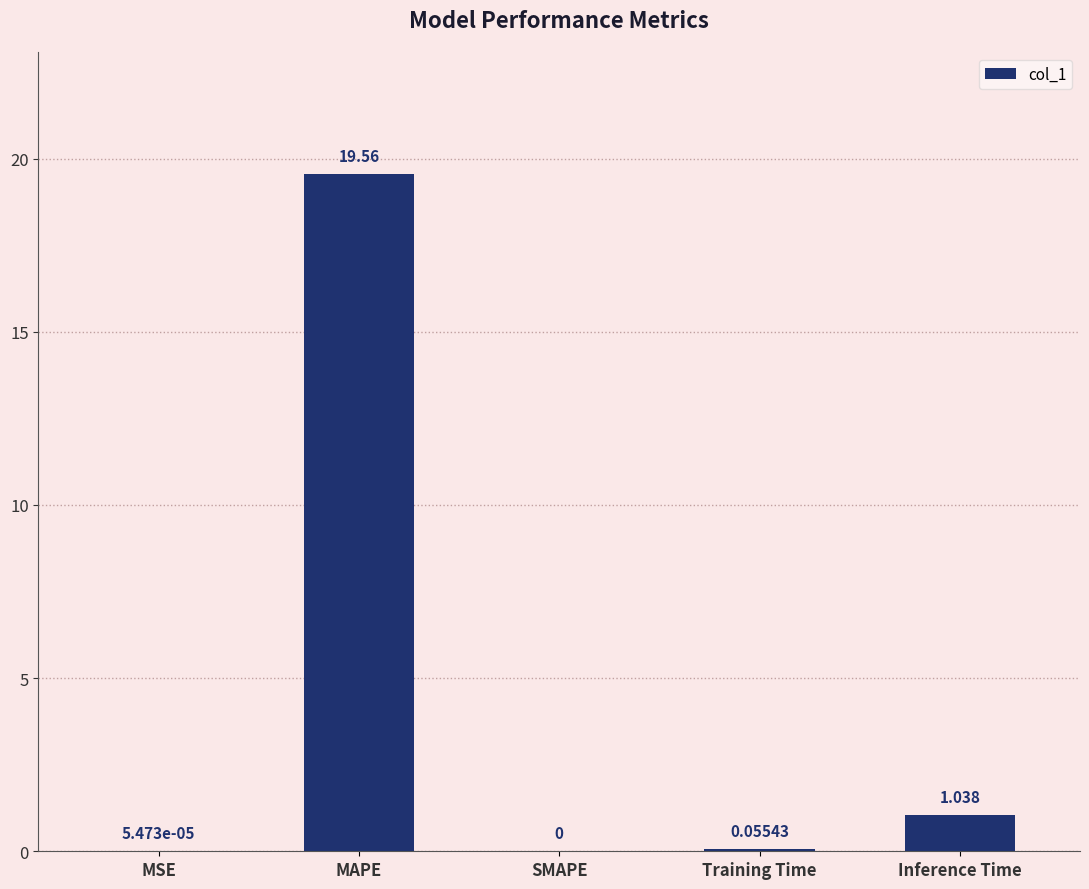

Which has a higher value, MSE or MAPE?

MAPE